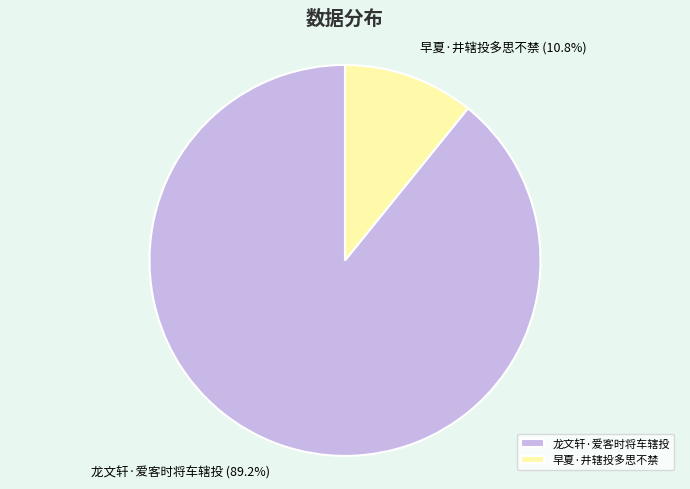

What is the smallest slice in the pie chart?

早夏·井辖投多思不禁